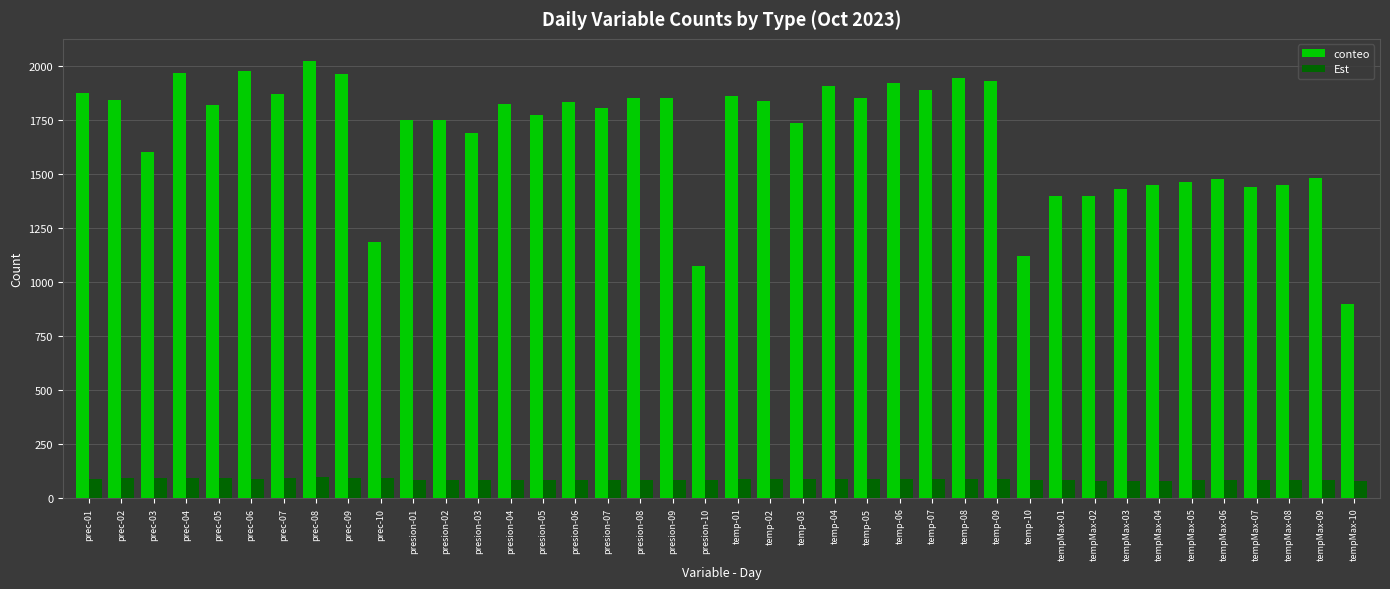

What is the sum of all Est values?

3397